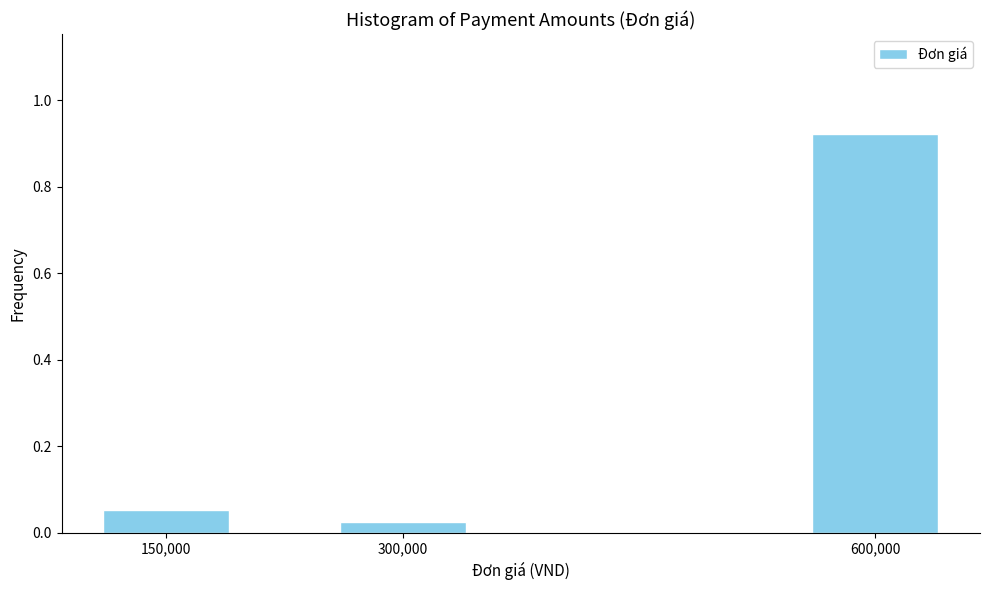

List the labels in order of value, smallest first.

300,000, 150,000, 600,000